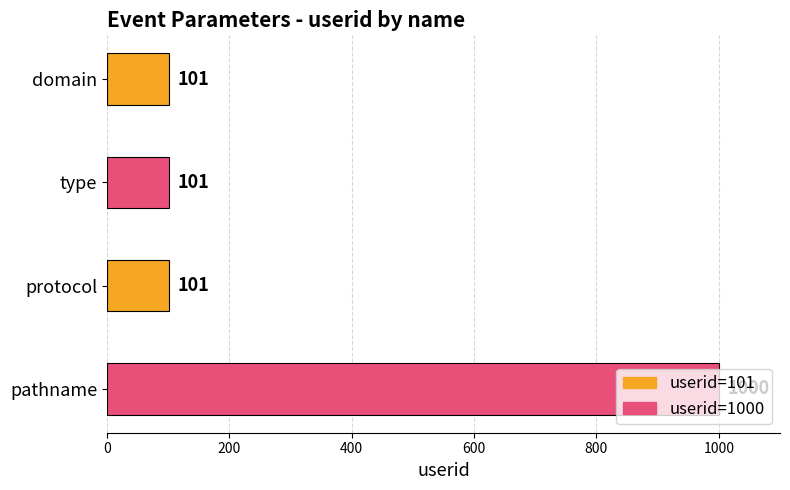

What is the sum of the values at type and protocol?

202